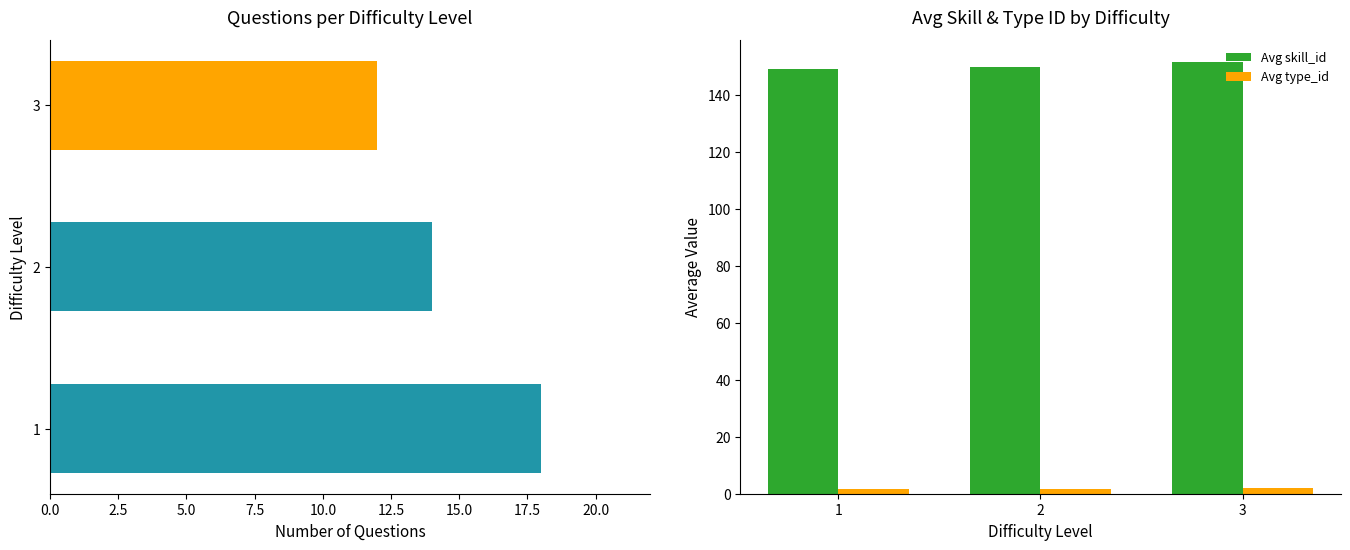

Which series has the largest range (max minus min)?

Question Count